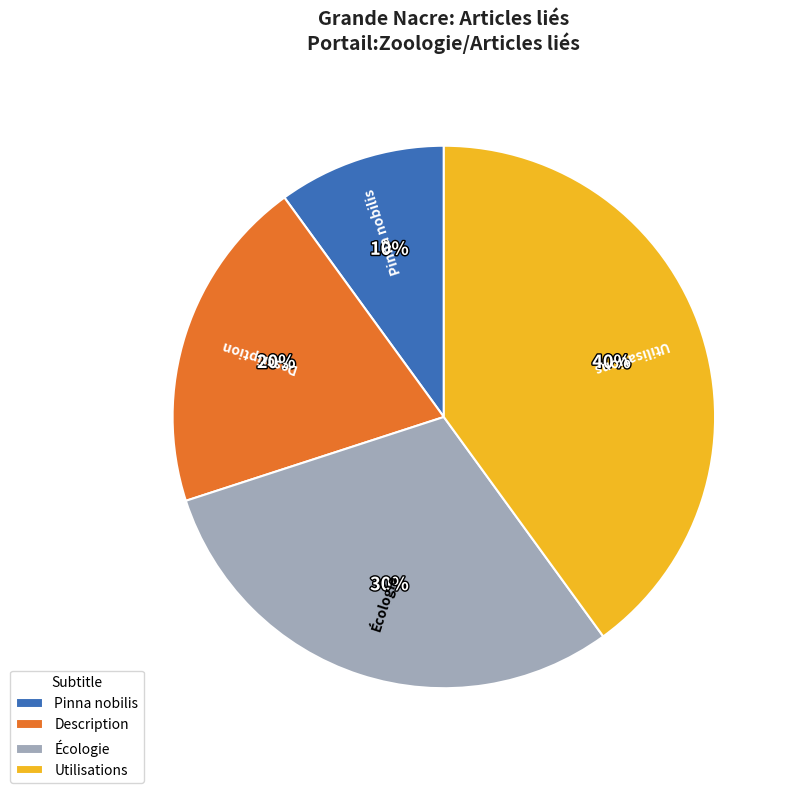

Do Écologie and Utilisations together represent more than half of the pie?

Yes